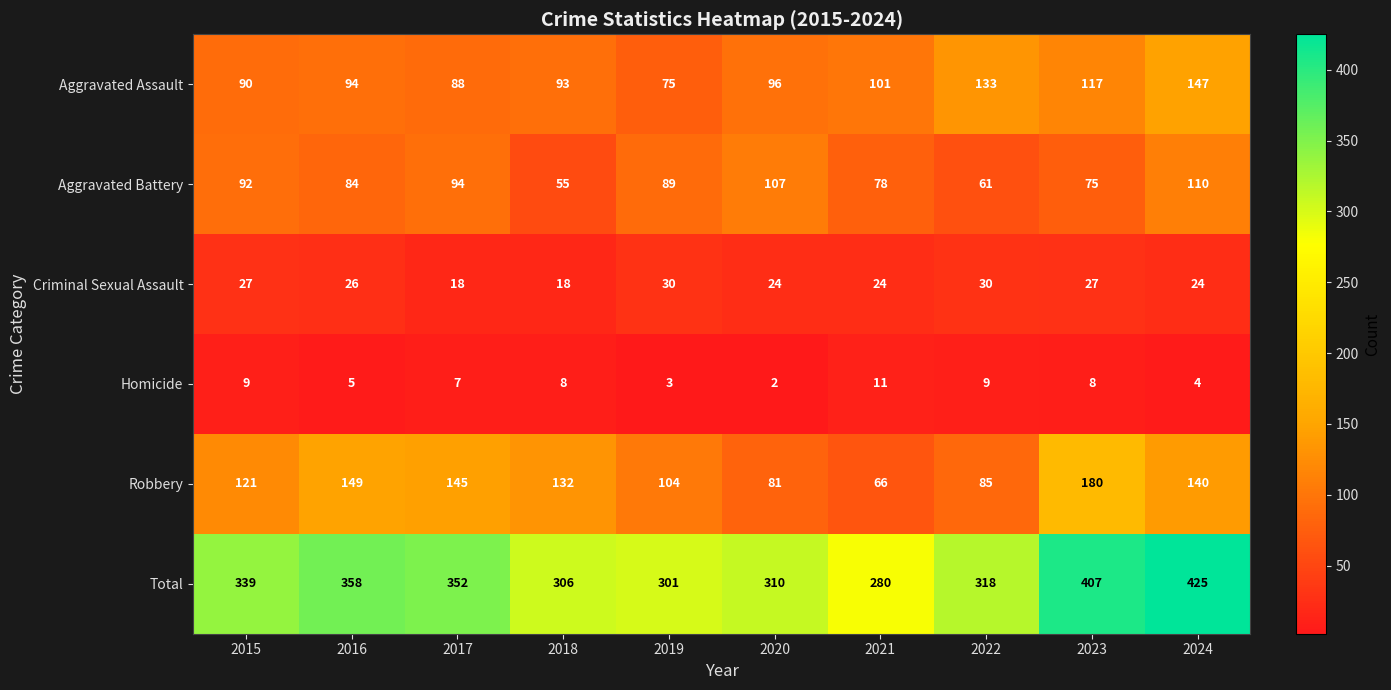

At which category is the sum across all series the highest?

2024